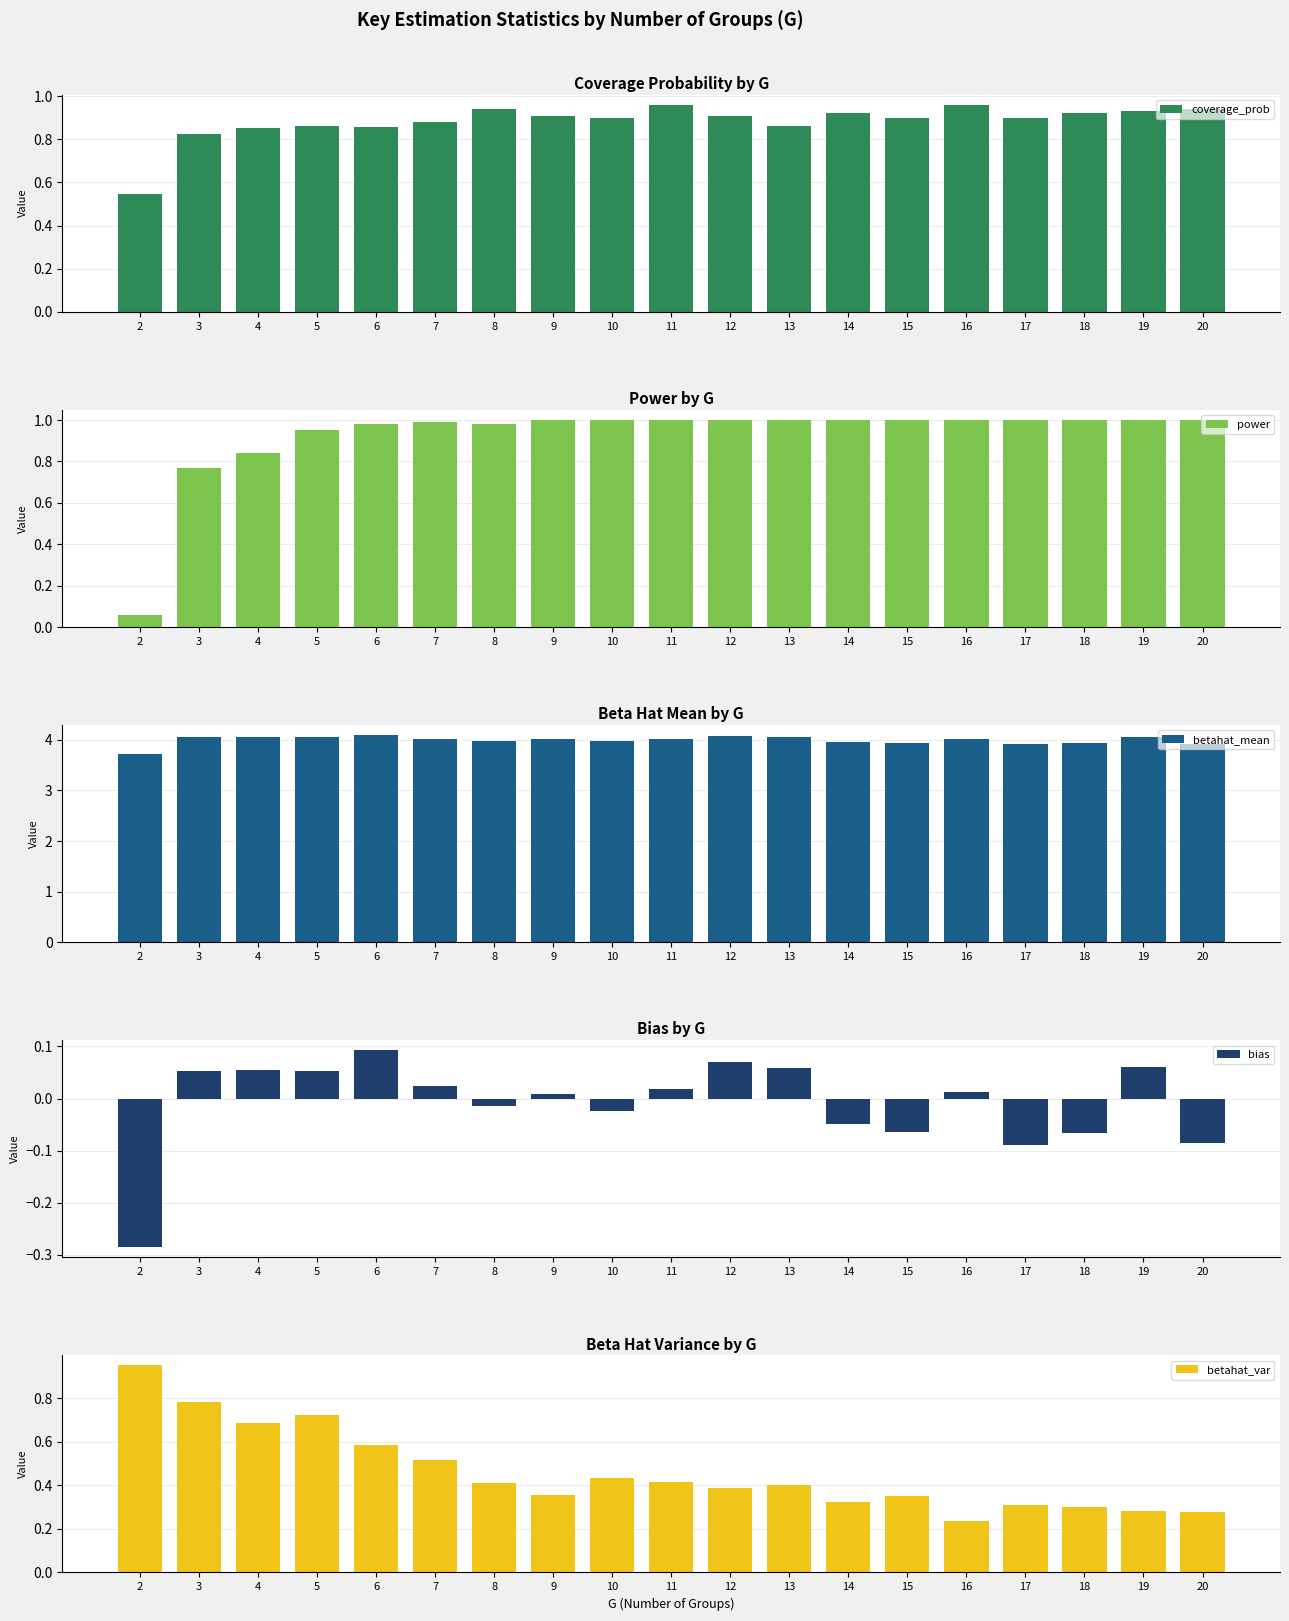

Which has a higher value, 8 or 6?

8